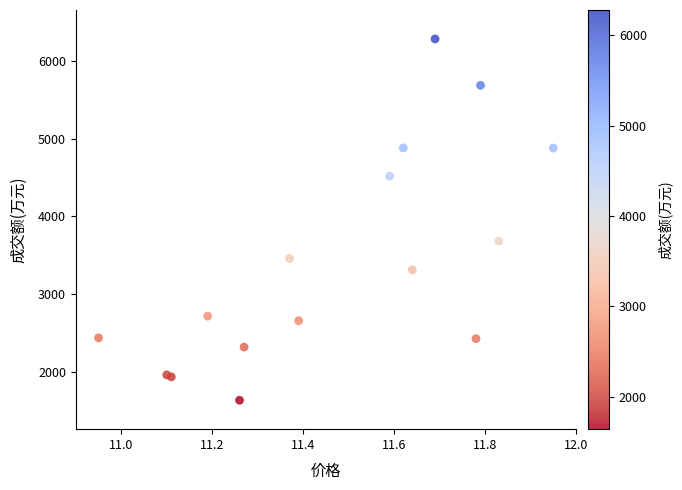

What Y value in the scatter plot is closest to 3959?

3683